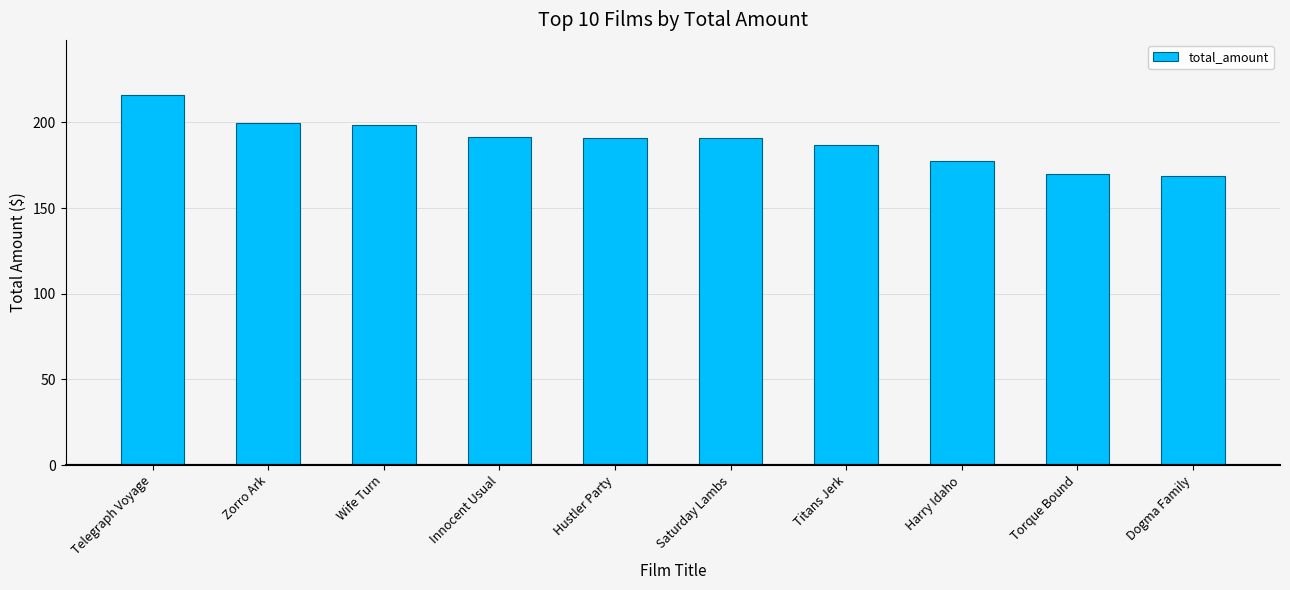

Count the number of data series in this chart.

1